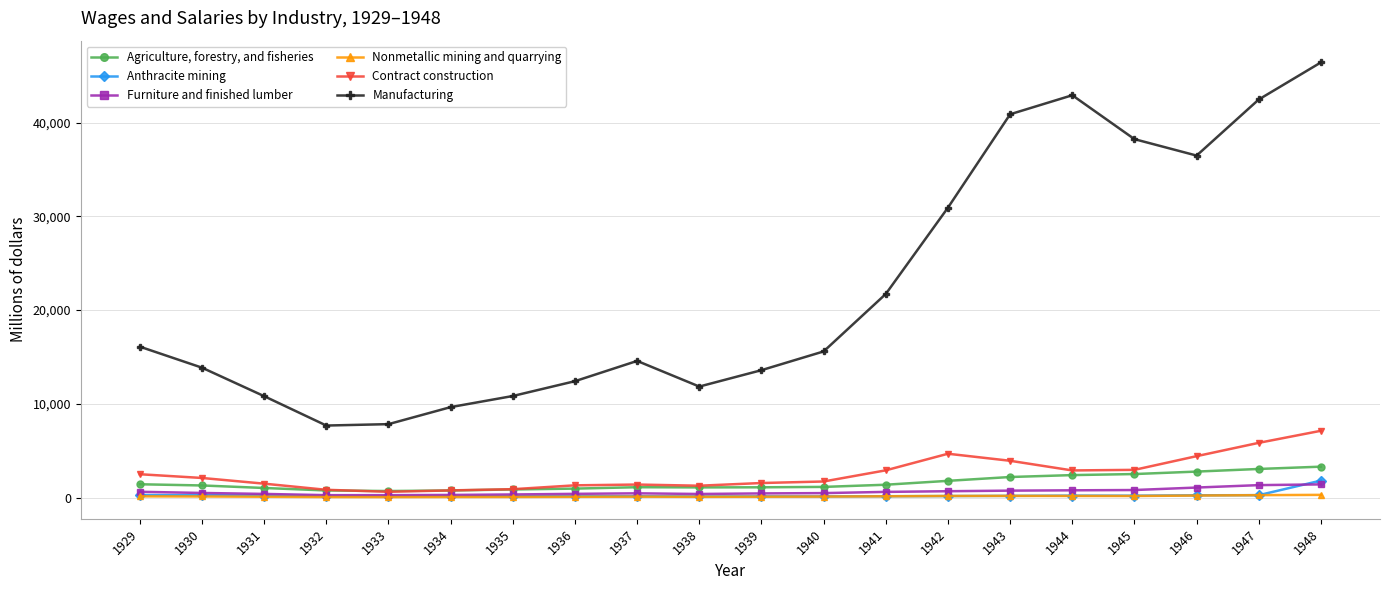

What is the spread (max minus min) of values at 1933?

7781